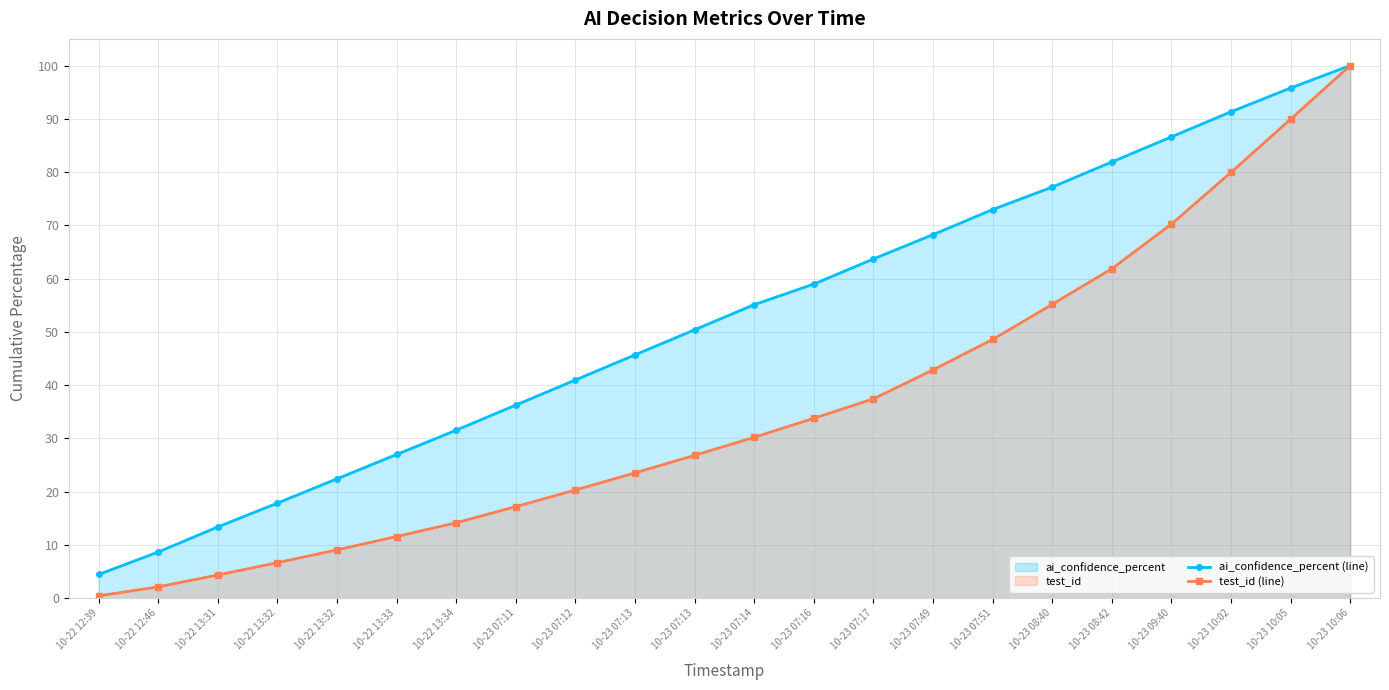

What is the value of the test_id (line) point at the 11th from the left?

23.5